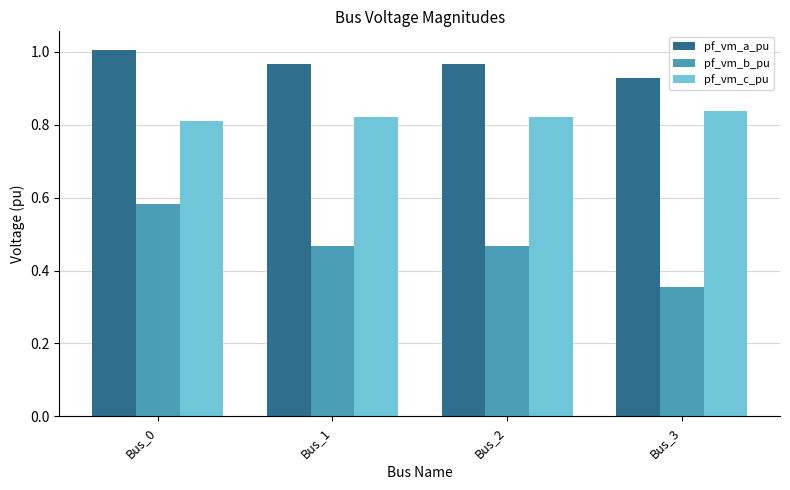

What is the sum of all pf_vm_b_pu values?

1.9